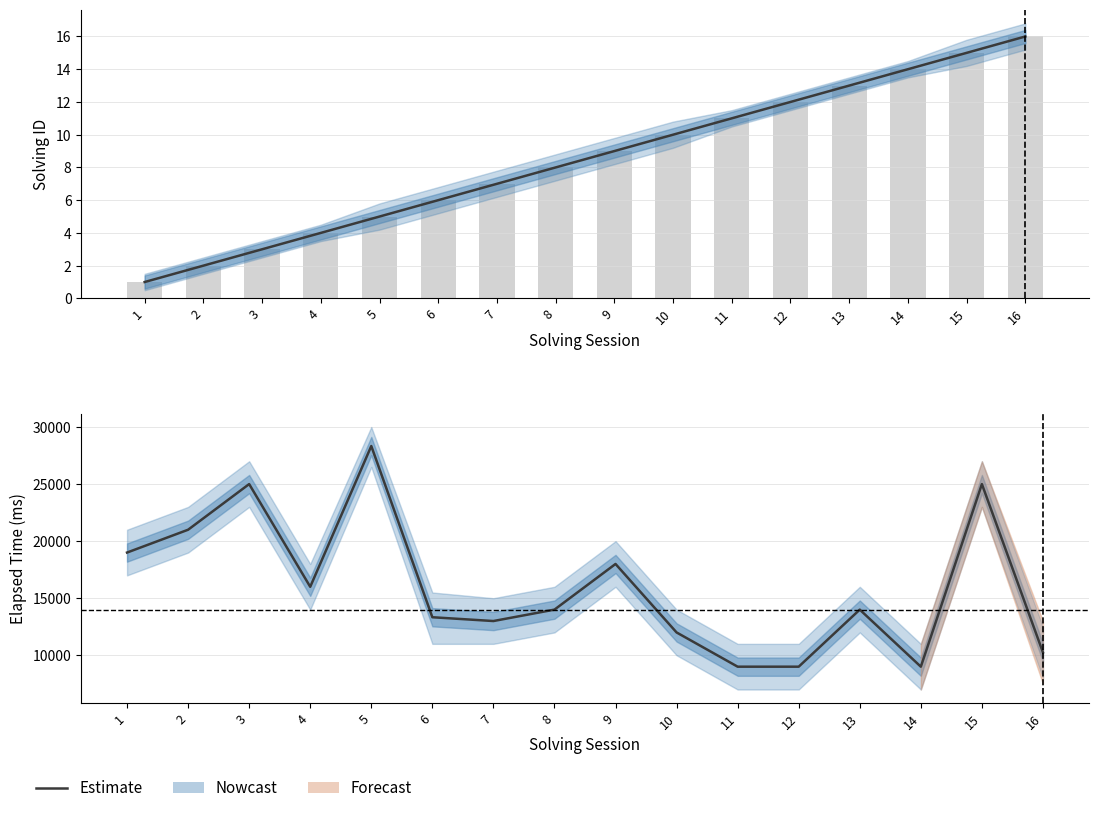

Rank the categories by value from highest to lowest.

5, 3, 15, 2, 1, 9, 4, 8, 13, 6, 7, 10, 16, 11, 12, 14